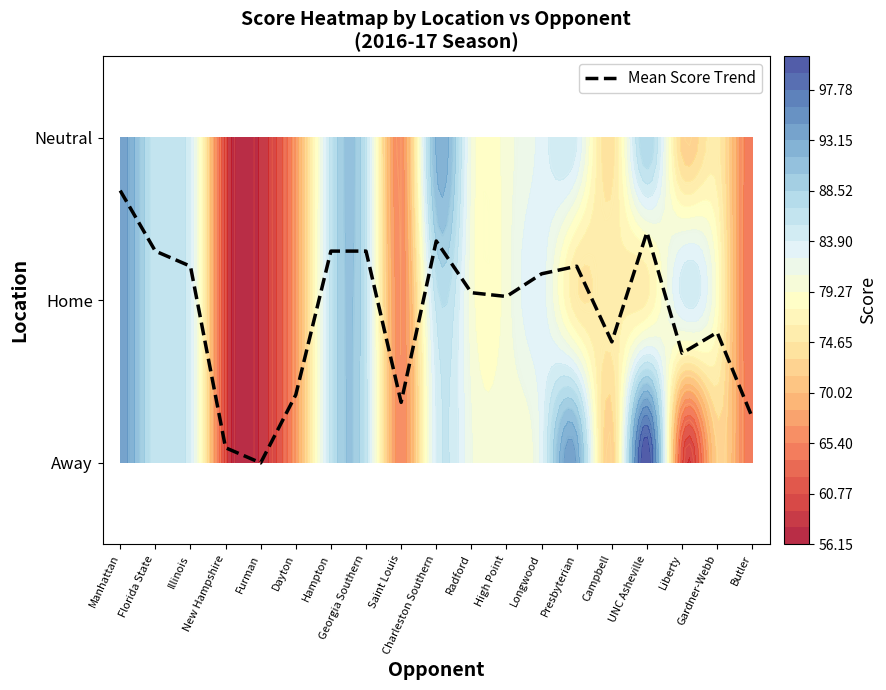

What is the difference between the second highest and minimum values?

1.4